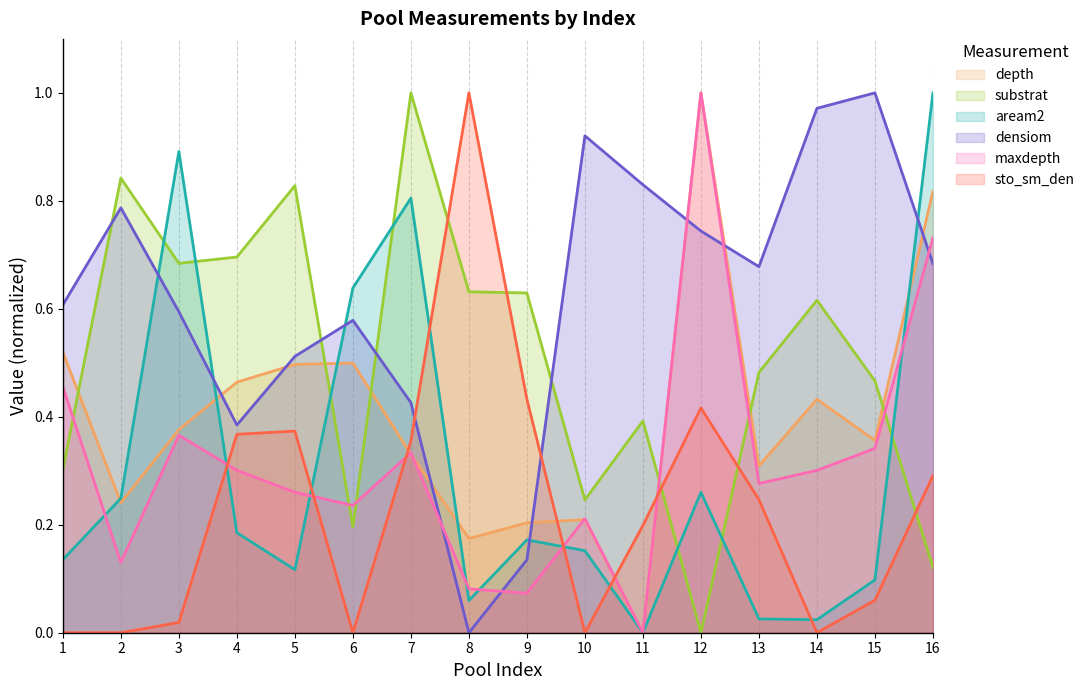

In aream2, how many points are higher than both neighbors (excluding endpoints)?

4